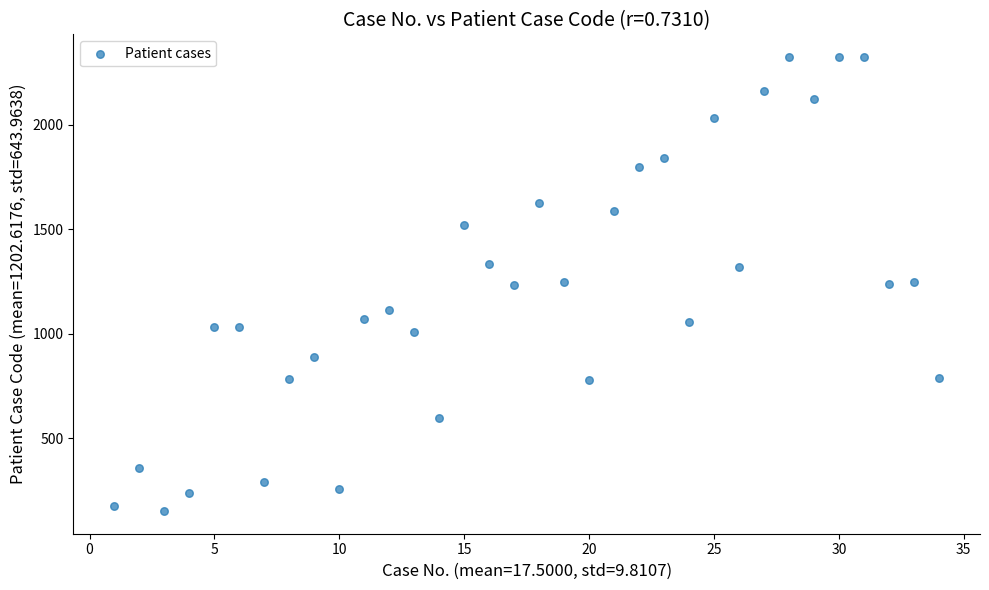

What is the range of X values (max minus min)?

33